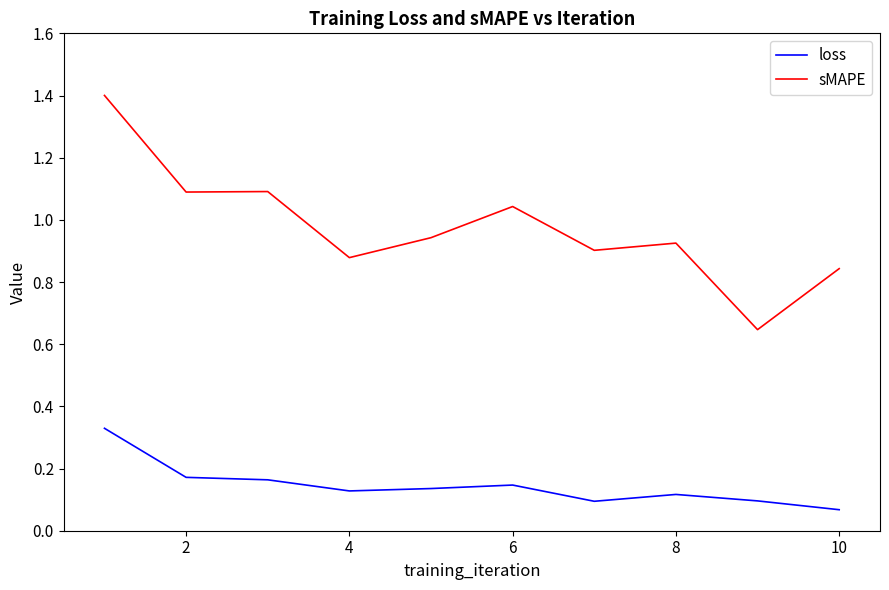

Which series has the largest range (max minus min)?

sMAPE